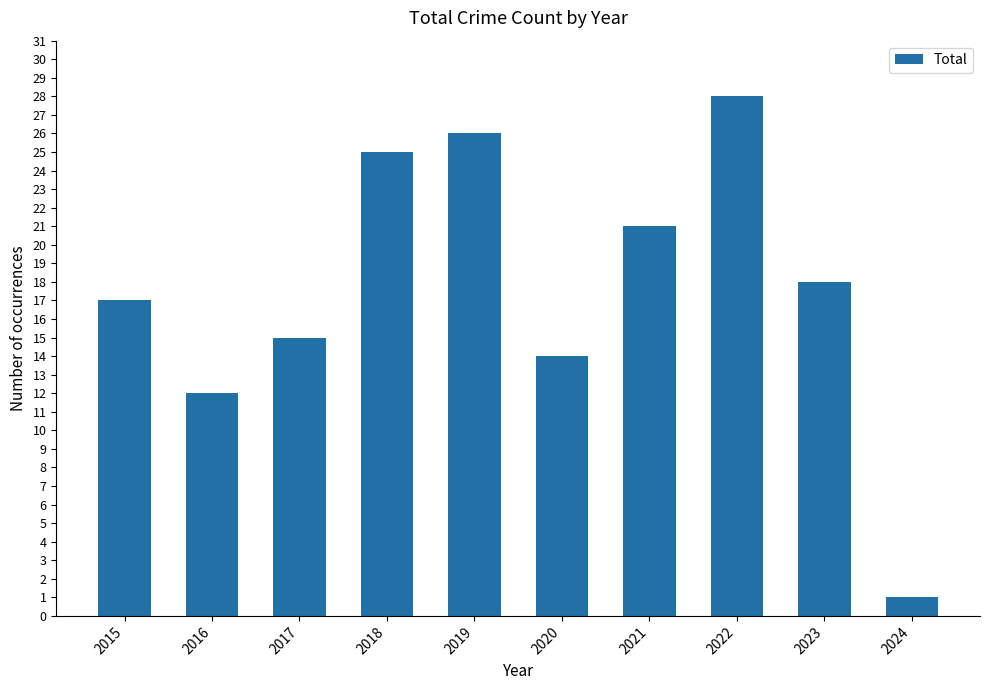

Count the number of categories in the chart.

10